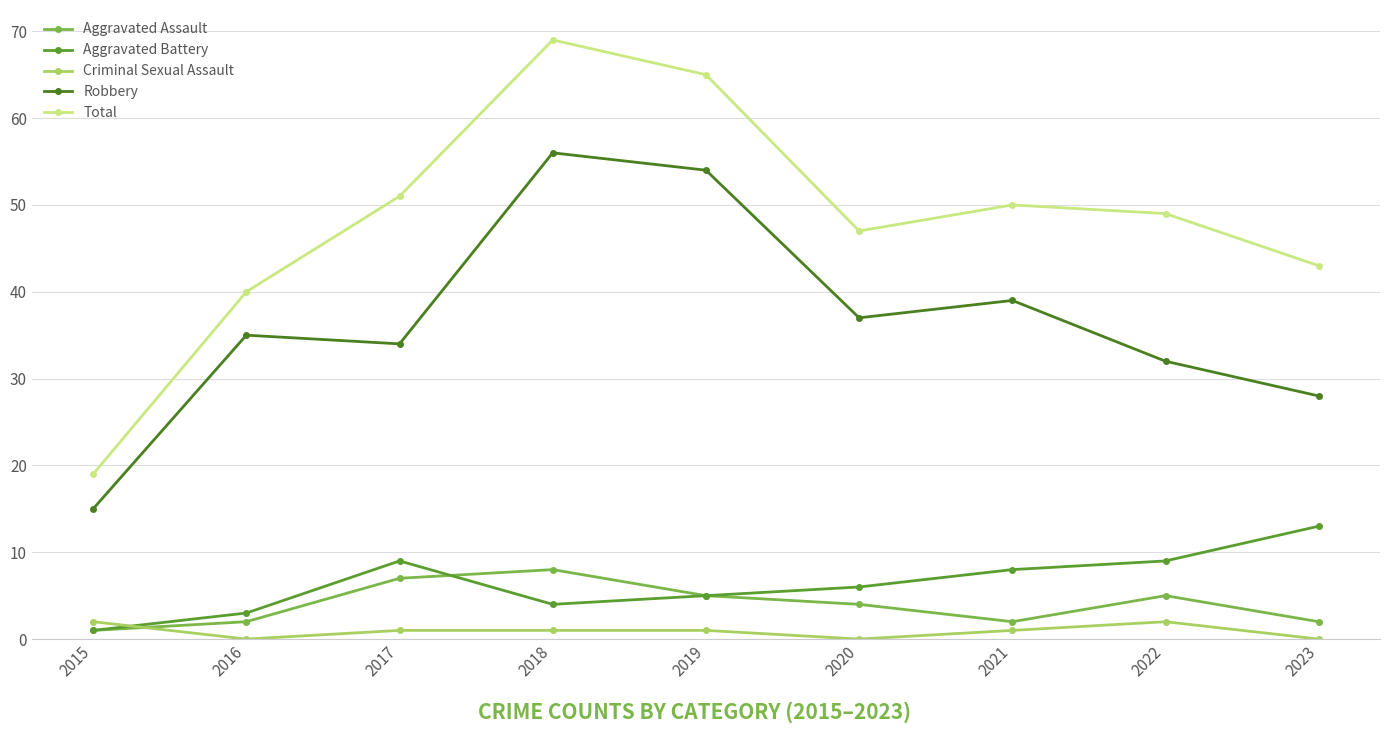

What is the difference between the maximum and second lowest values in the Aggravated Battery series?

10